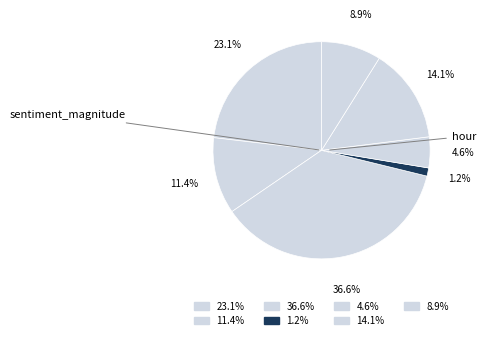

Which category has the smallest portion of the pie?

hour